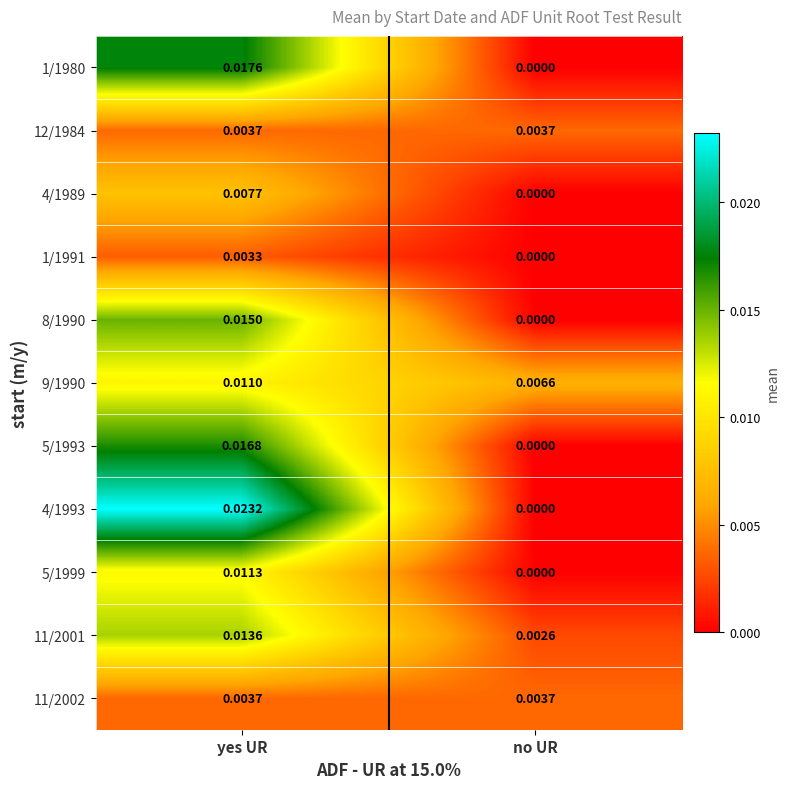

Which series has the largest range (max minus min)?

4/1993